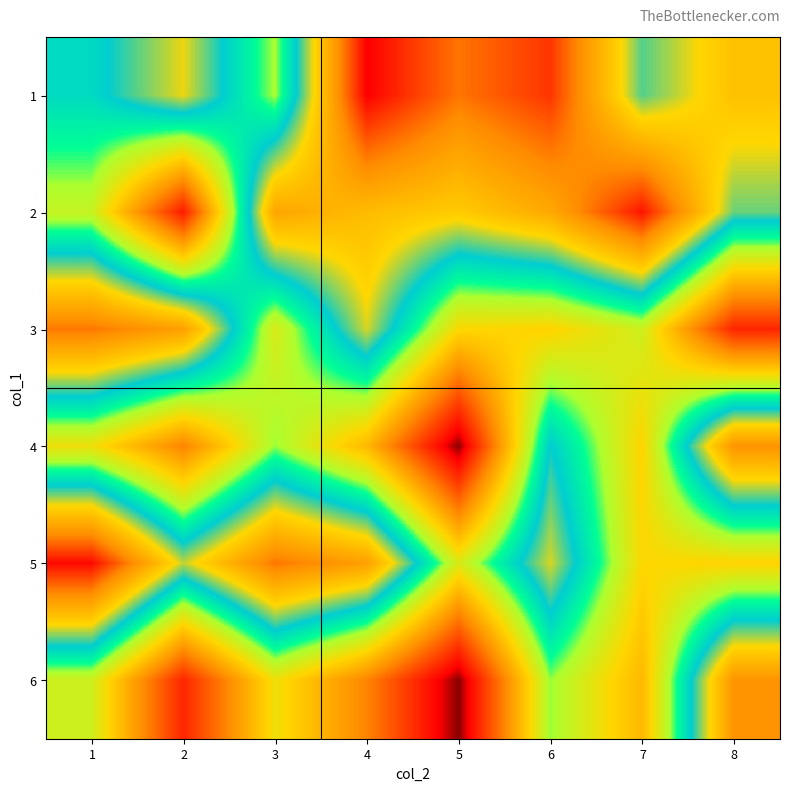

What is the difference between the highest and lowest values at 5?

236563